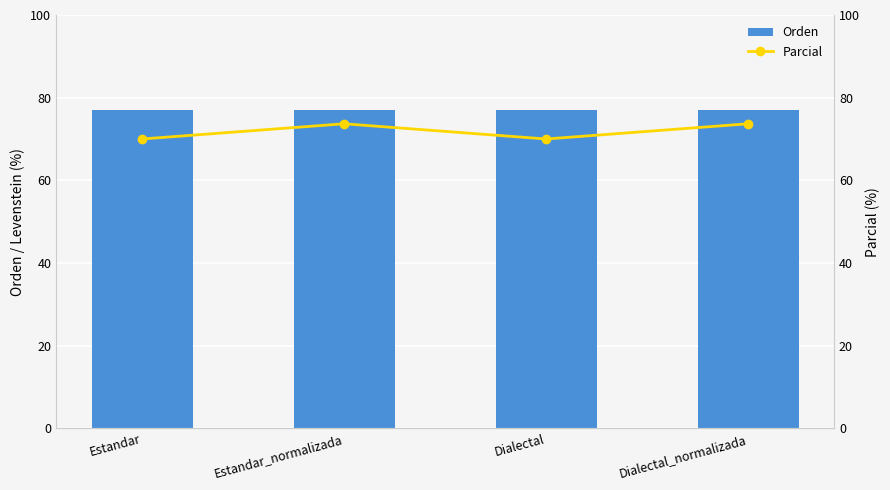

Which series has the widest spread of values?

Parcial